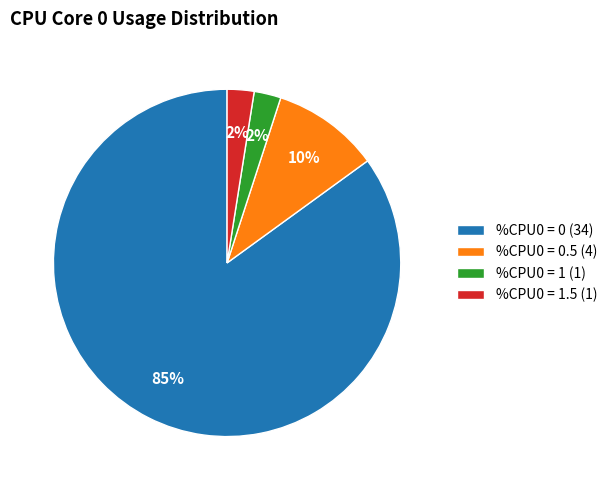

To the nearest percent, what is the average slice percentage?

25%